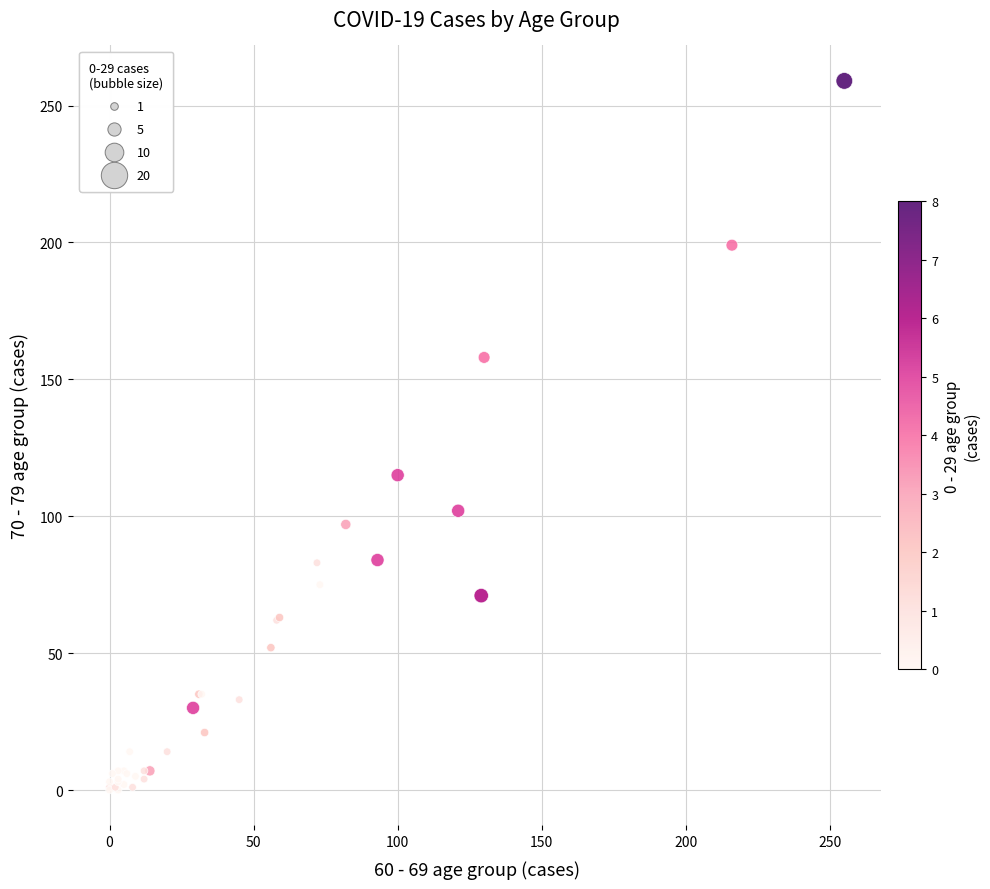

What Y value in the scatter plot is closest to 129?

115